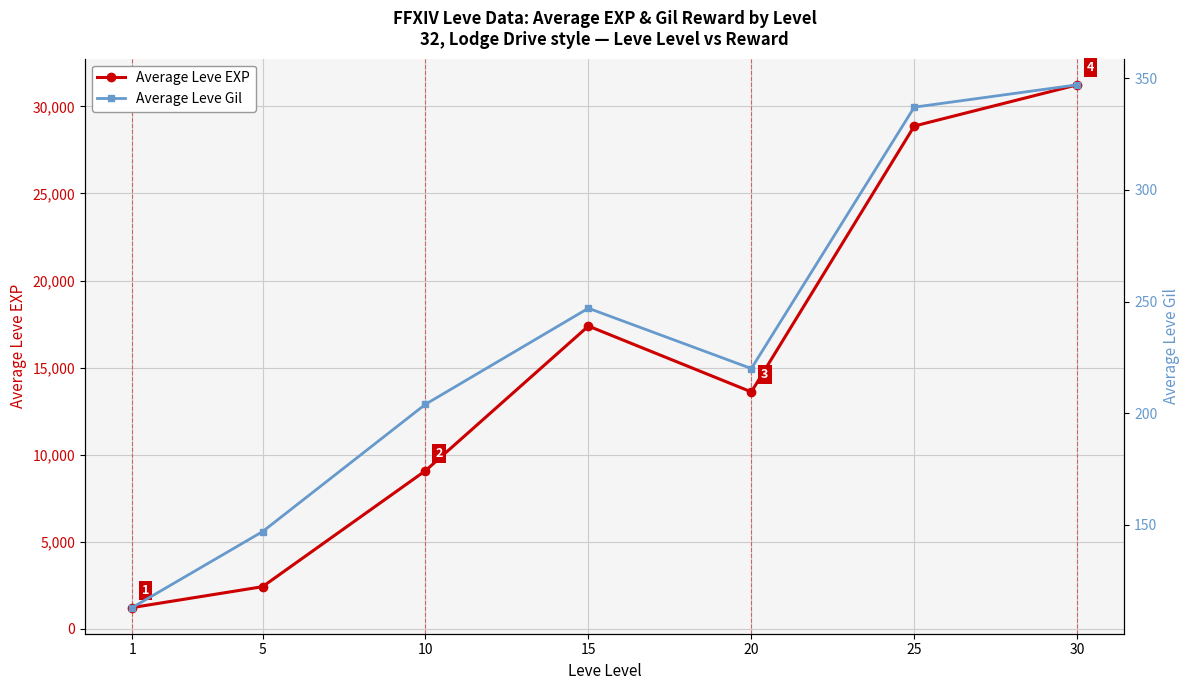

List the series in order of their overall mean, lowest first.

Average Leve Gil, Average Leve EXP